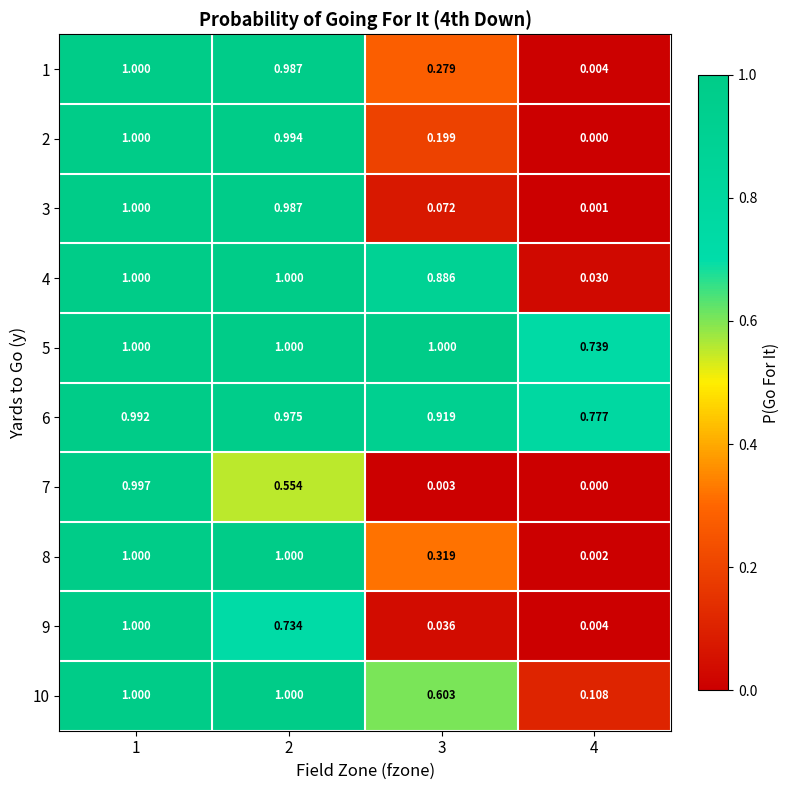

What is the total value across all series at 4?

1.7